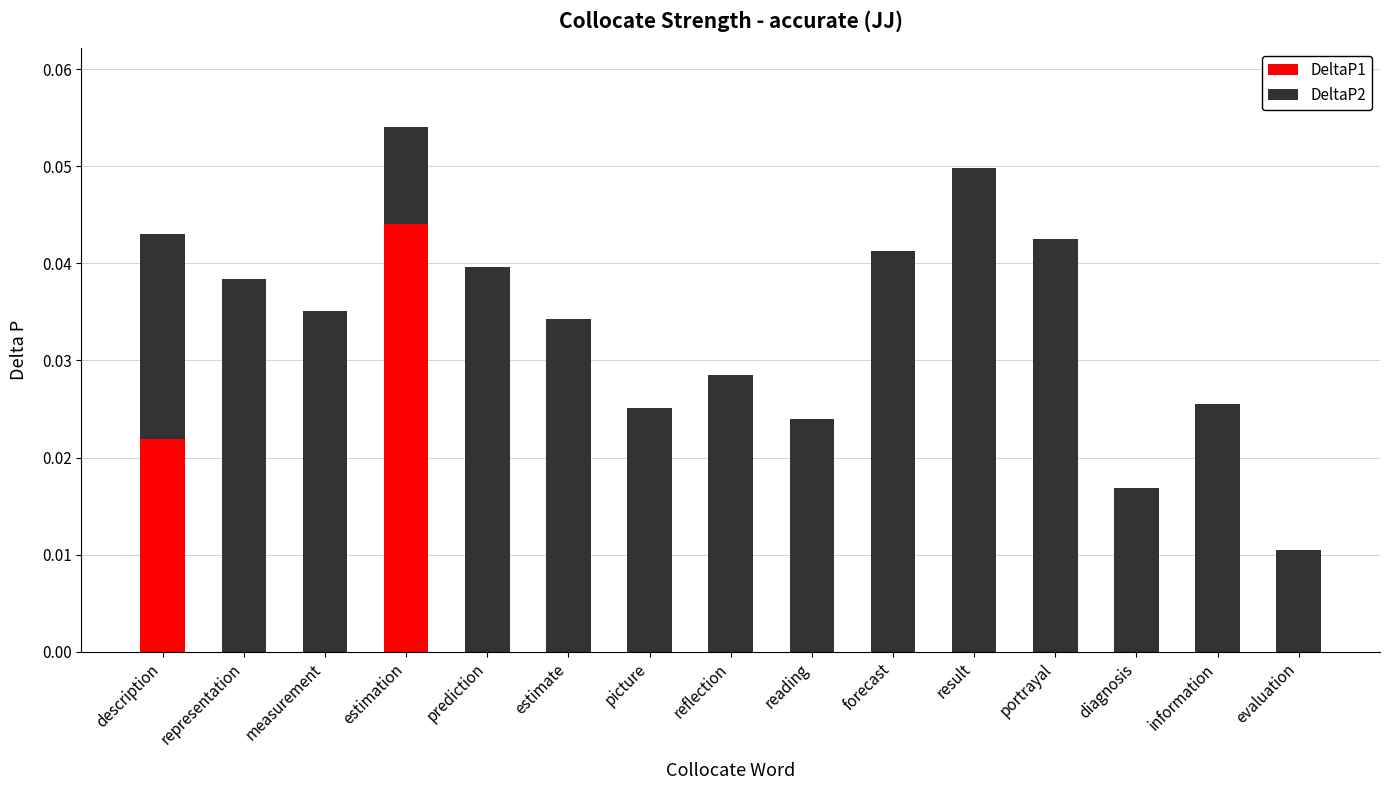

Between diagnosis and reflection, which is larger?

reflection